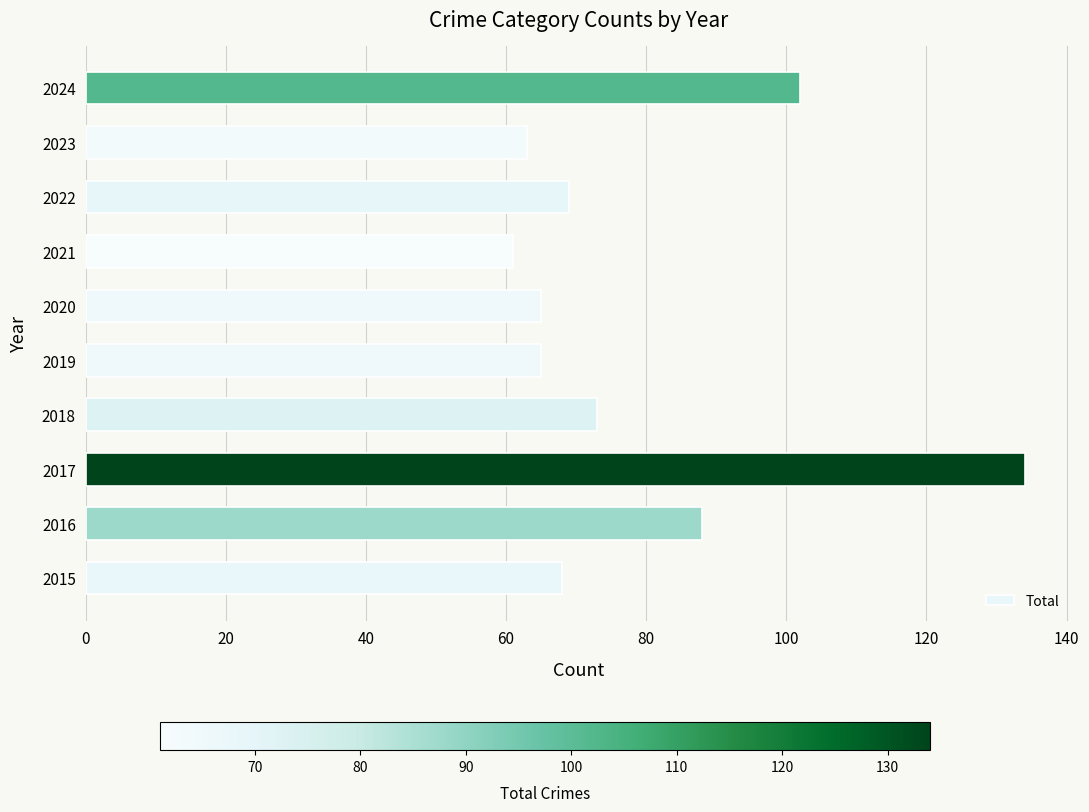

Between 2021 and 2019, which is larger?

2019